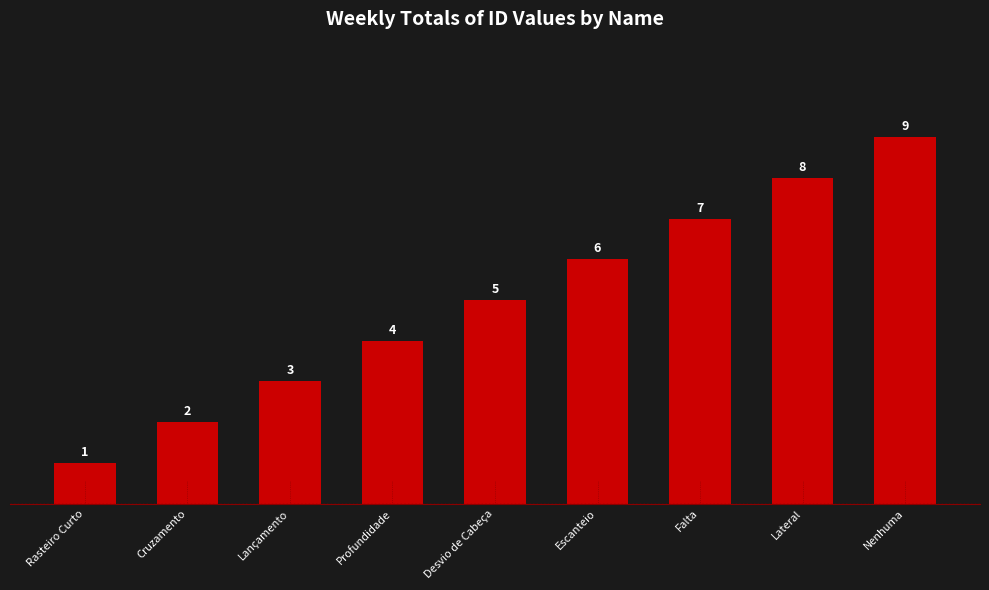

Where is the data nearest to the value 5?

Desvio de Cabeça